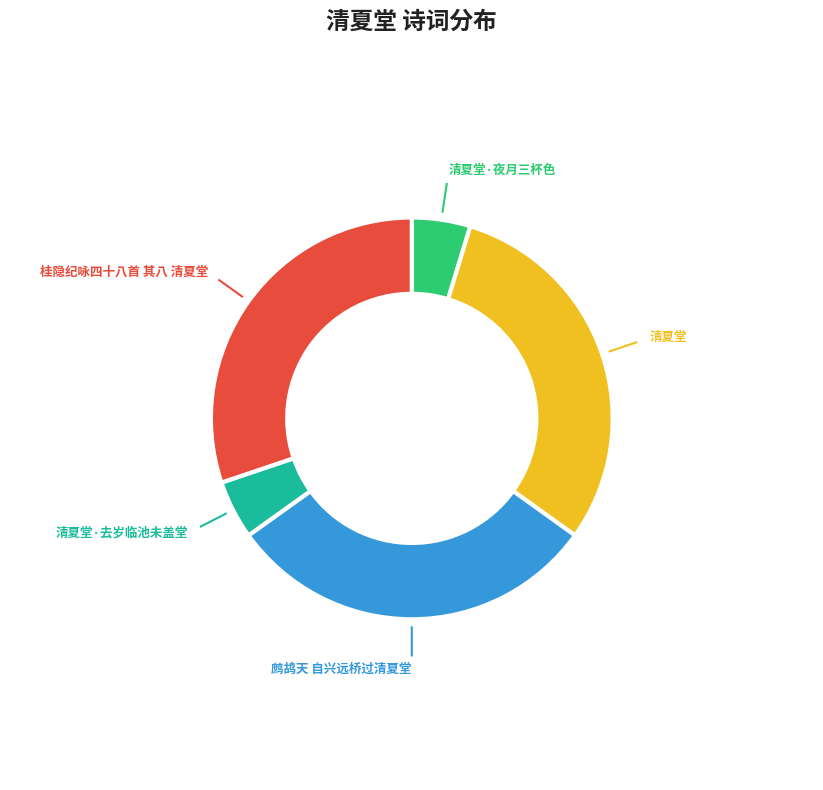

True or false: 桂隐纪咏四十八首 其八 清夏堂 accounts for 15% of the total.

False